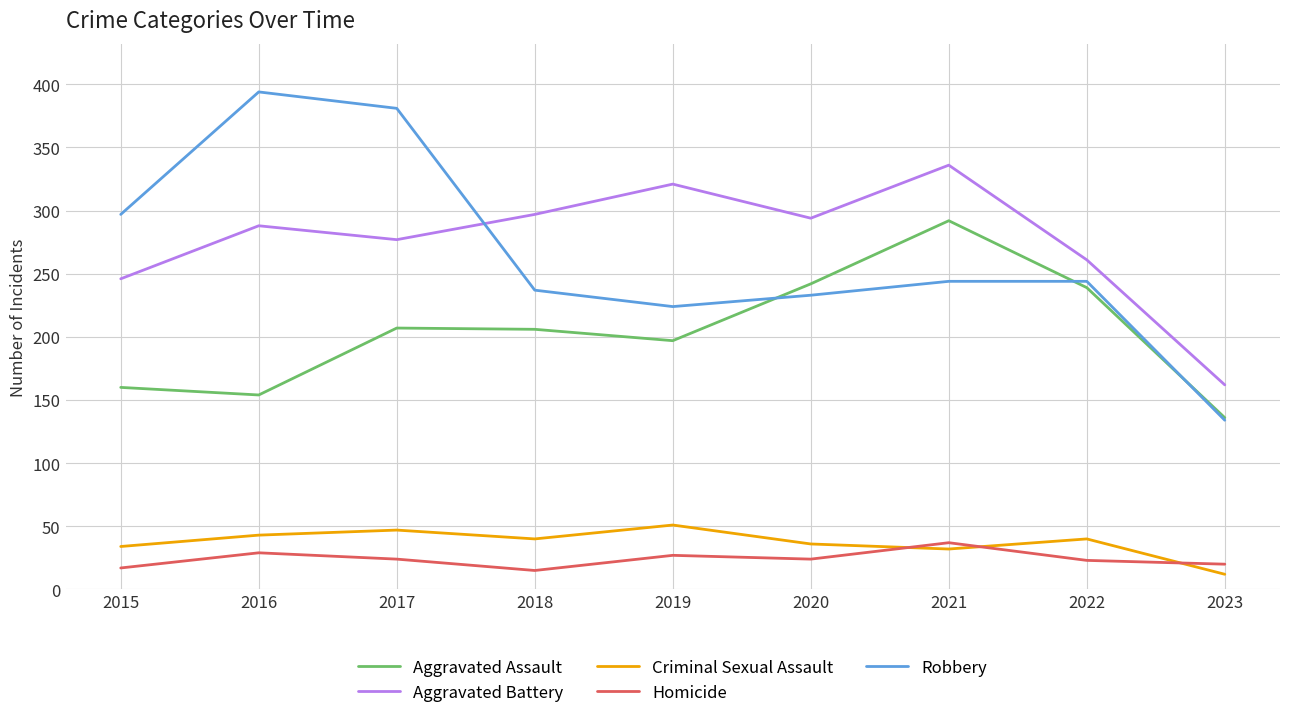

Where does the Homicide series first go above 24?

2016